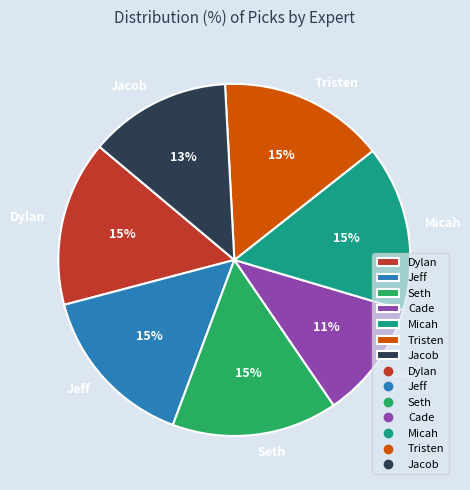

Does any single category account for the majority?

No